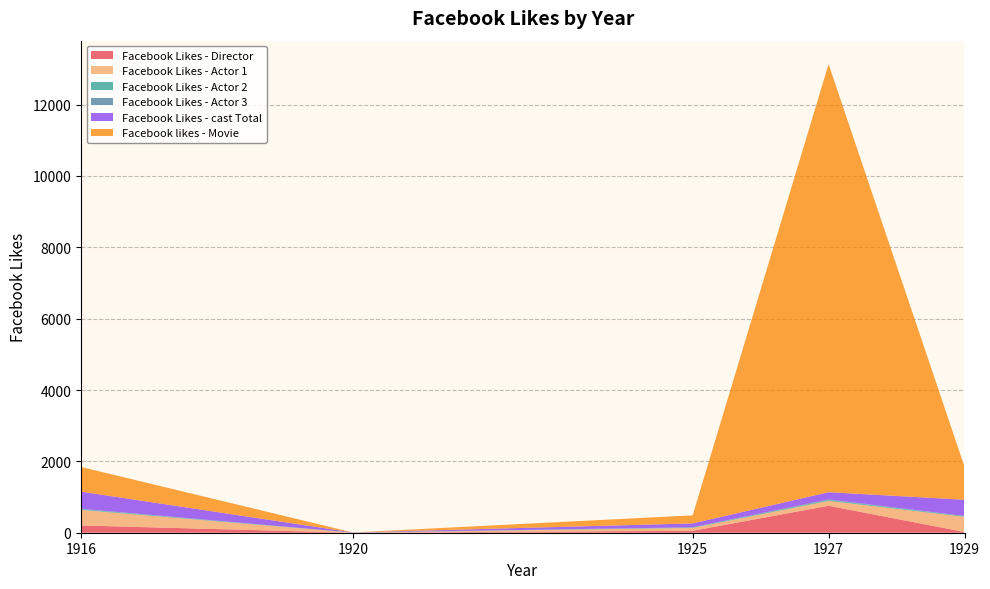

Reading left to right, extract all data points from this chart.

Facebook Likes - Director: 204	0	54	756	21
Facebook Likes - Actor 1: 436	2	81	136	426
Facebook Likes - Actor 2: 22	2	12	23	20
Facebook Likes - Actor 3: 9	0	6	18	3
Facebook Likes - cast Total: 481	4	108	203	455
Facebook likes - Movie: 691	0	226	12000	926